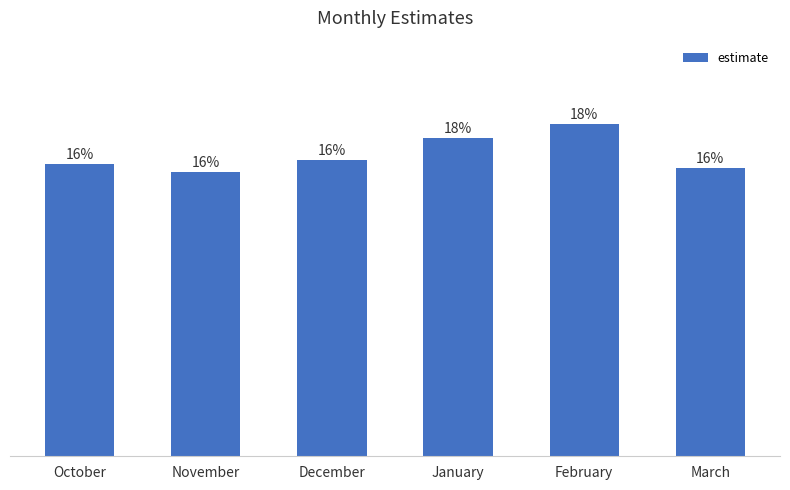

Where is the data nearest to the value 1?

November